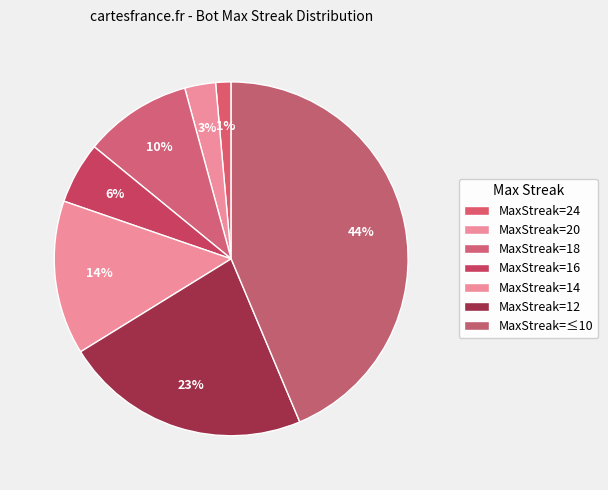

Count the number of slices in the pie.

7